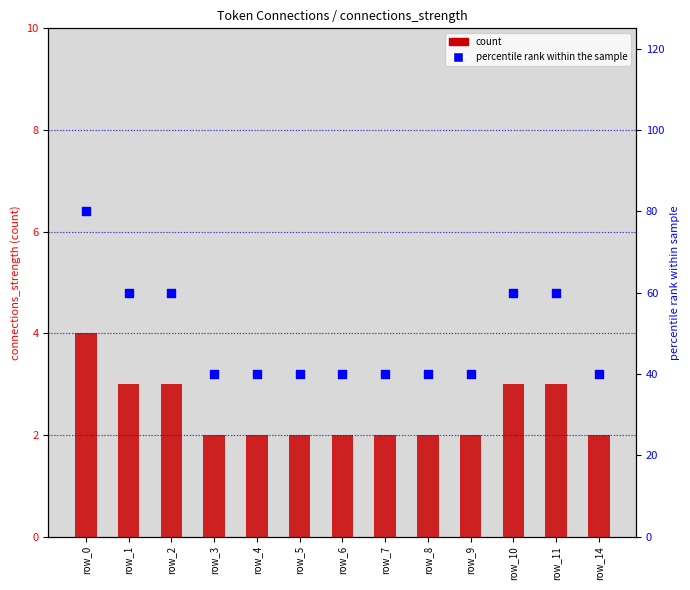

At how many categories does at least one series exceed 68?

1